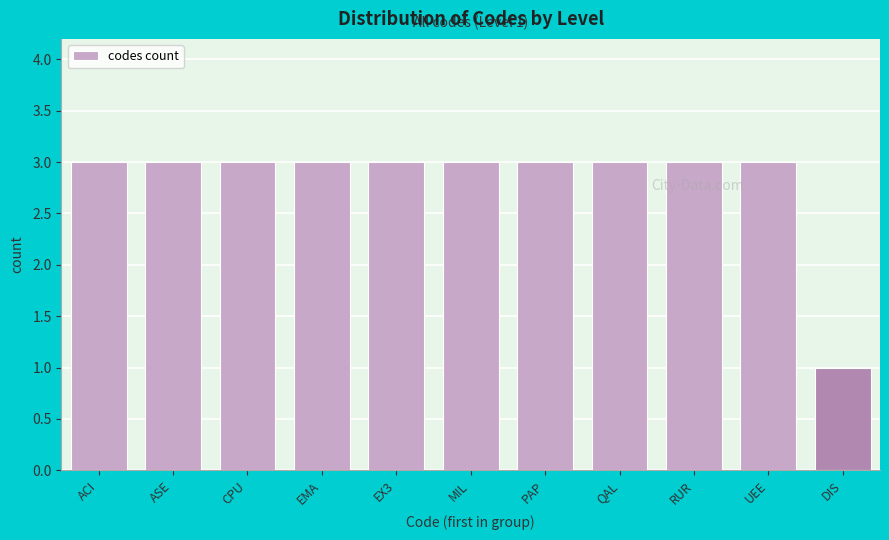

Reading left to right, what are all the values shown in this chart?

3	3	3	3	3	3	3	3	3	3	1